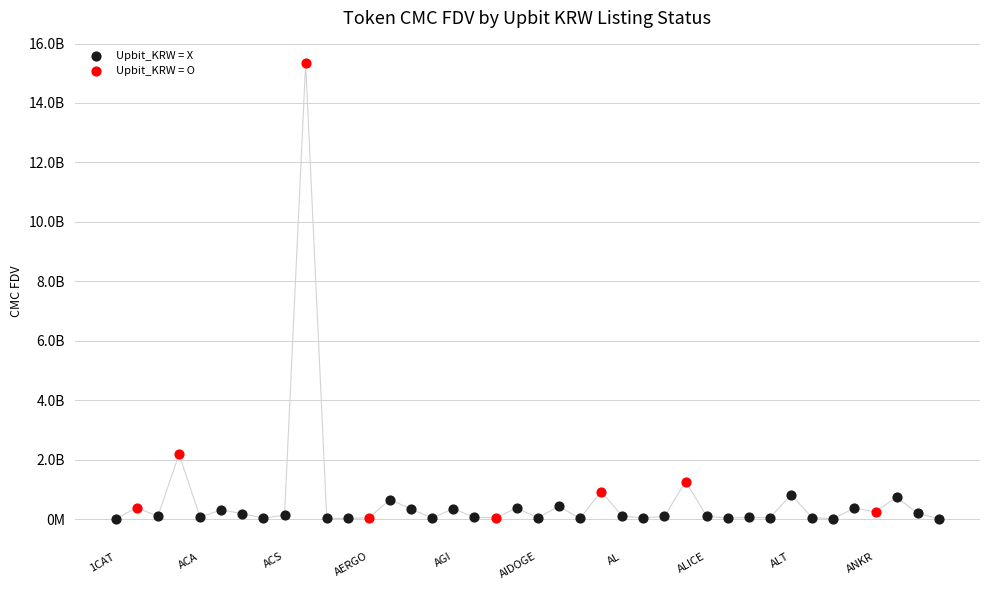

What are all the series names shown in the legend?

Upbit_KRW = X, Upbit_KRW = O